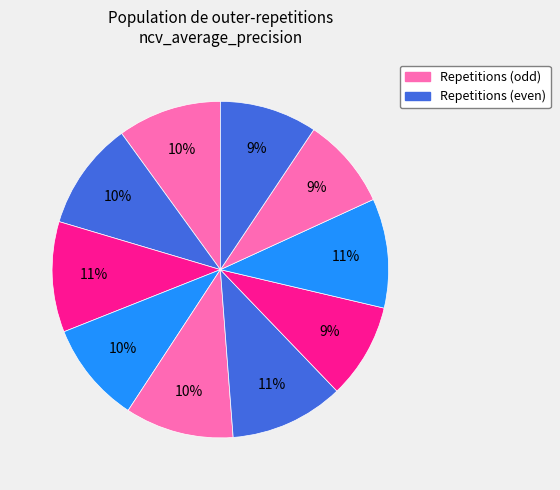

How many segments does this pie chart have?

10